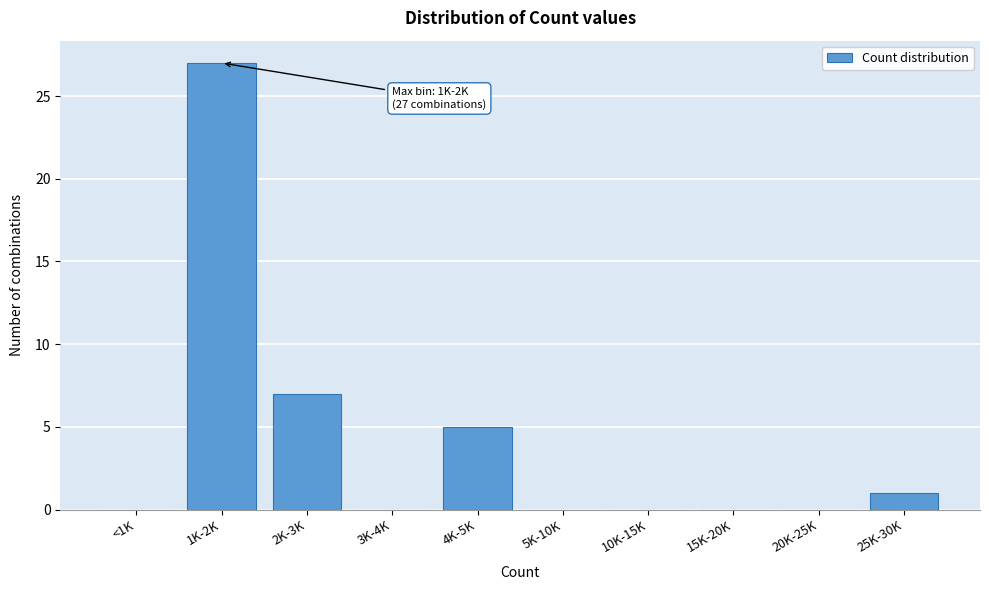

Reading left to right, transcribe all the data shown in this chart.

<1K=0	1K-2K=27	2K-3K=7	3K-4K=0	4K-5K=5	5K-10K=0	10K-15K=0	15K-20K=0	20K-25K=0	25K-30K=1